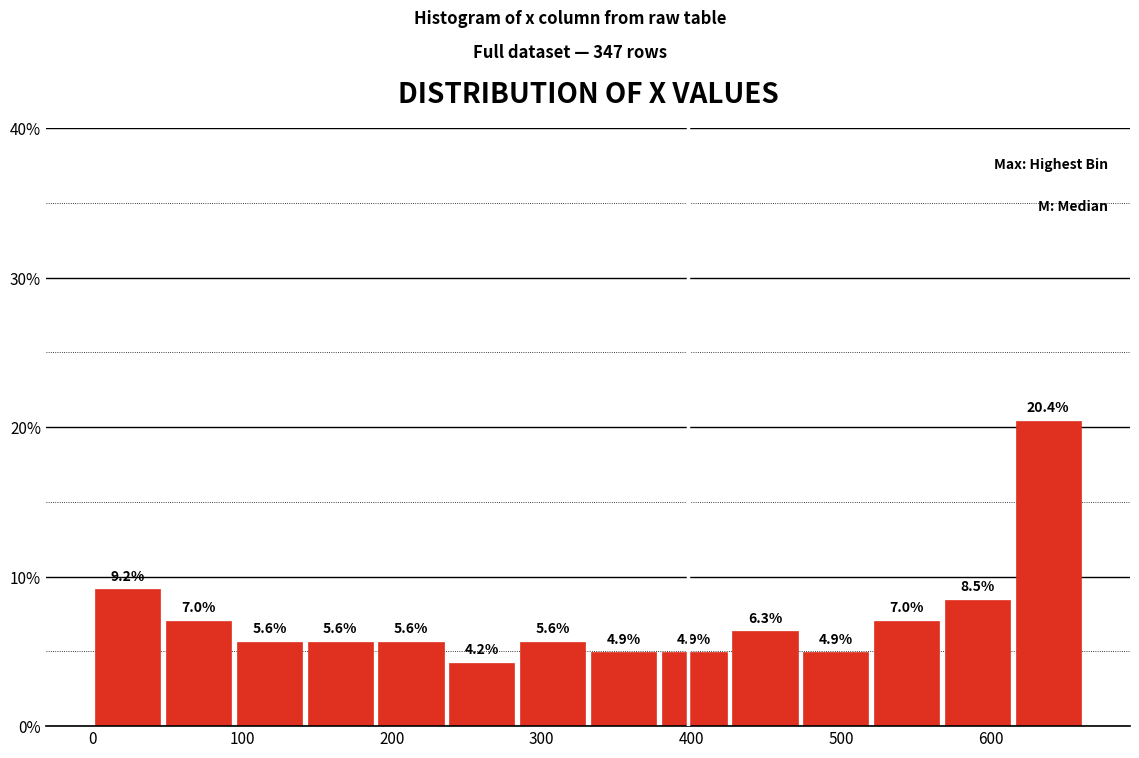

Reading left to right, list every bar in this chart as the range it spans on the x-axis followed by its height. The bar edges are not printed on the chart, so give them approximately, as read against the axis.

0 to 50: 9.2
50 to 90: 7.0
90 to 140: 5.6
140 to 190: 5.6
190 to 240: 5.6
240 to 280: 4.2
280 to 330: 5.6
330 to 380: 4.9
380 to 430: 4.9
430 to 470: 6.3
470 to 520: 4.9
520 to 570: 7.0
570 to 610: 8.5
610 to 660: 20.4